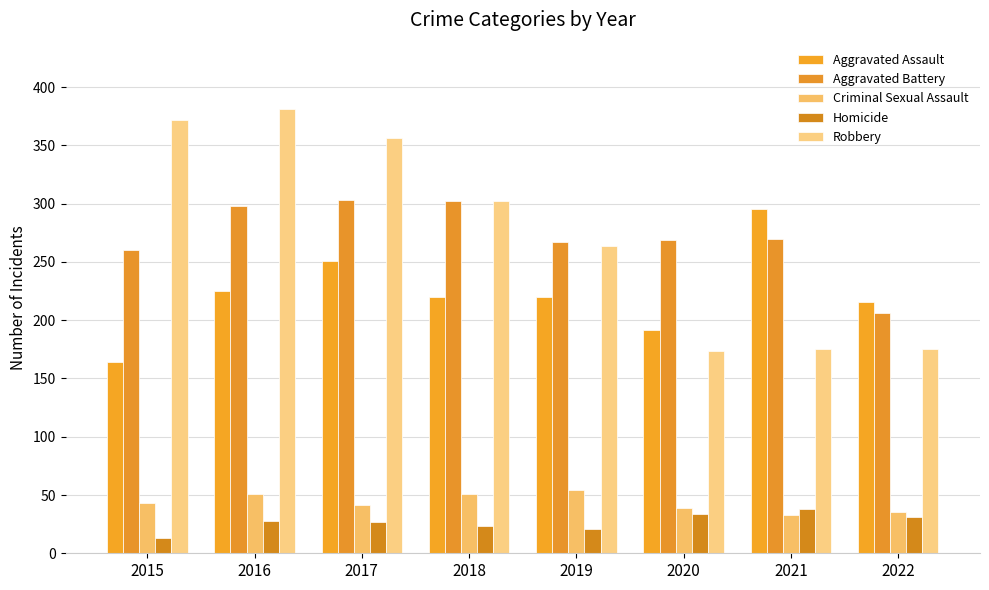

Where does the Robbery series first go above 302?

2015